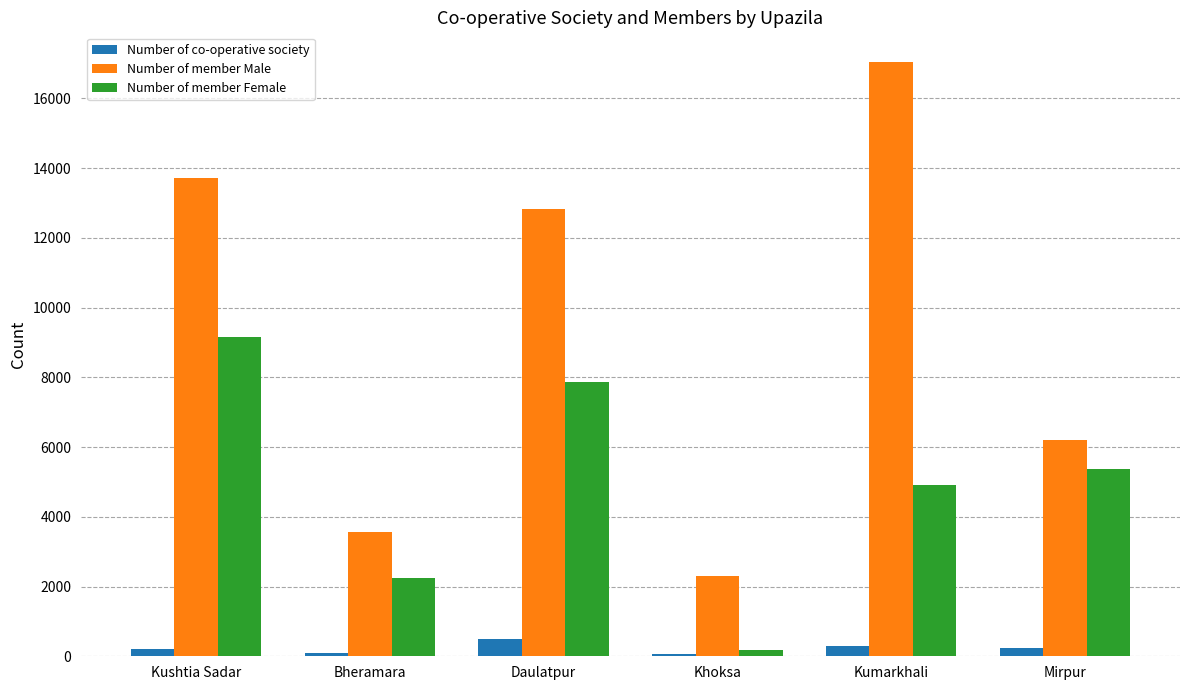

Is it true that Number of member Female equals 8474 at Kumarkhali?

False